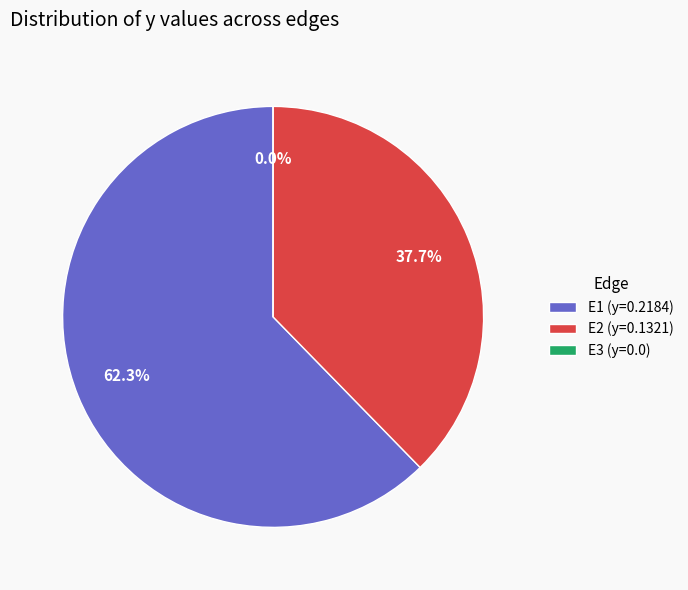

Which category has the biggest portion of the pie?

E1